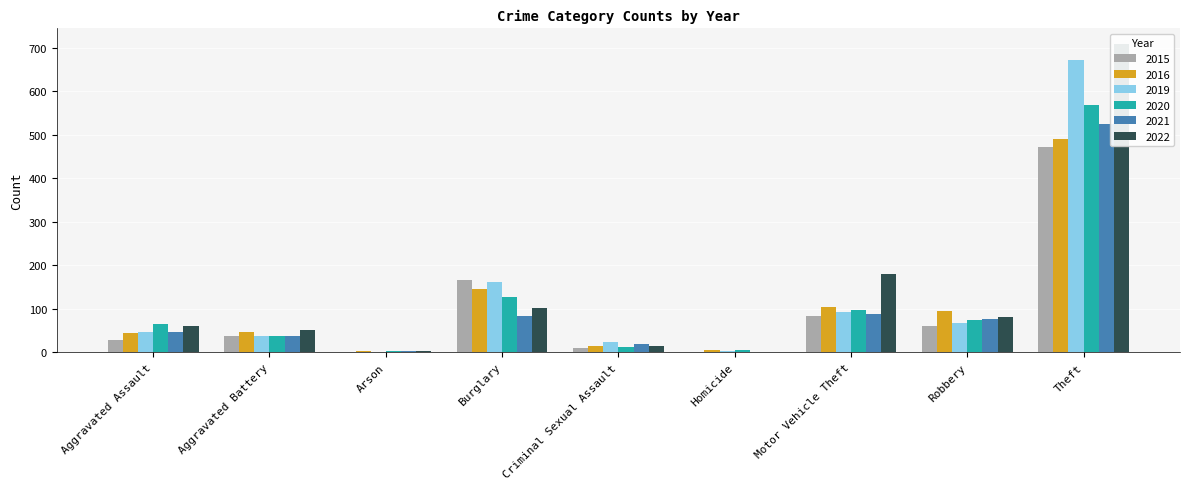

What is the lowest value of the 2019 series?

2